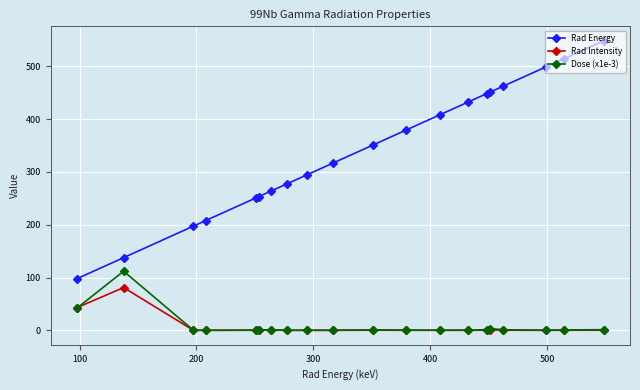

What is the maximum value shown in the chart?

548.5